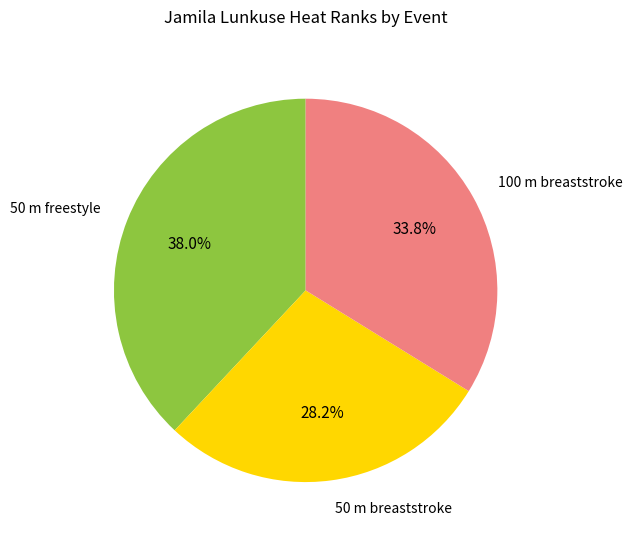

Count the number of slices in the pie.

3